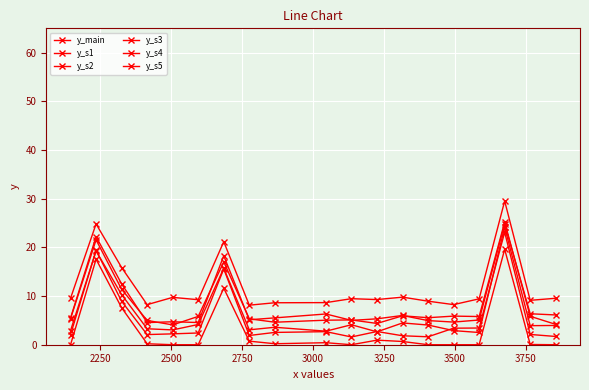

How many lines are shown in the chart?

6